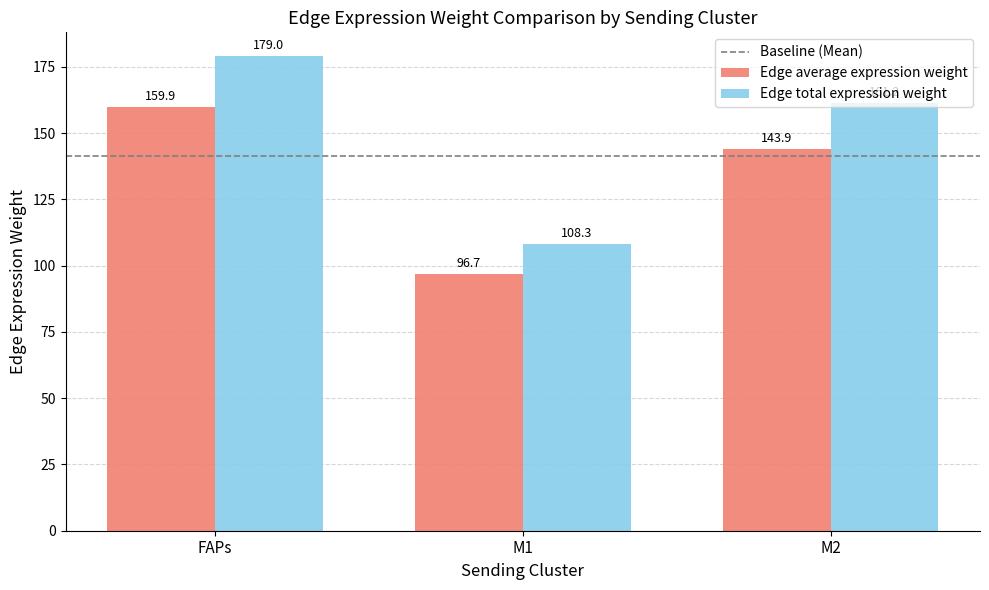

What is the label of the 3rd bar from the left?

M2